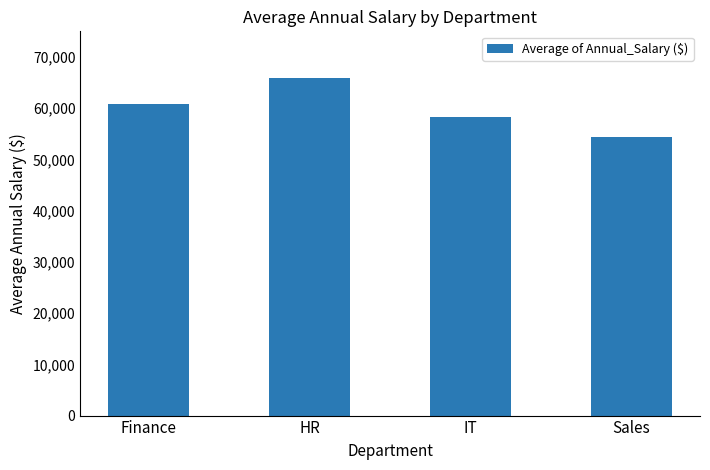

Rank the categories by value from highest to lowest.

HR, Finance, IT, Sales